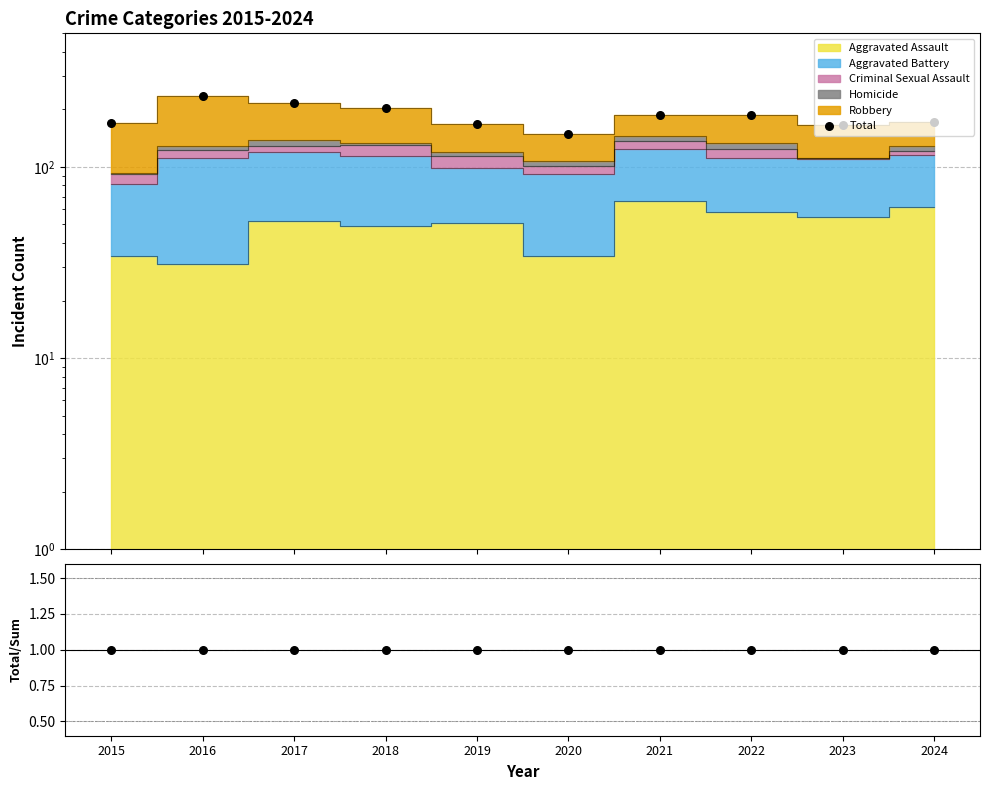

At which category is the sum across all series the highest?

2016